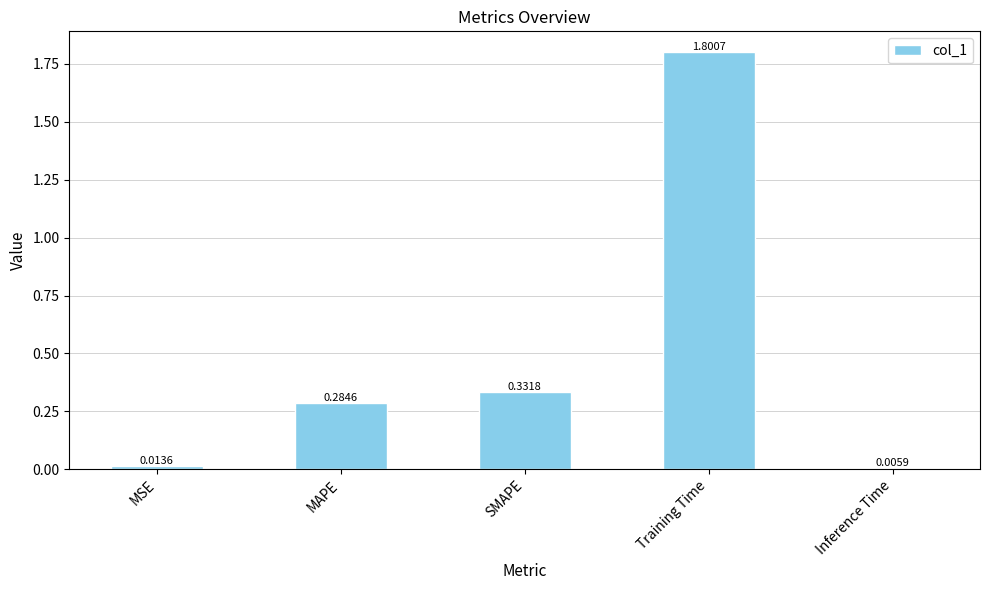

What is the average value?

0.5